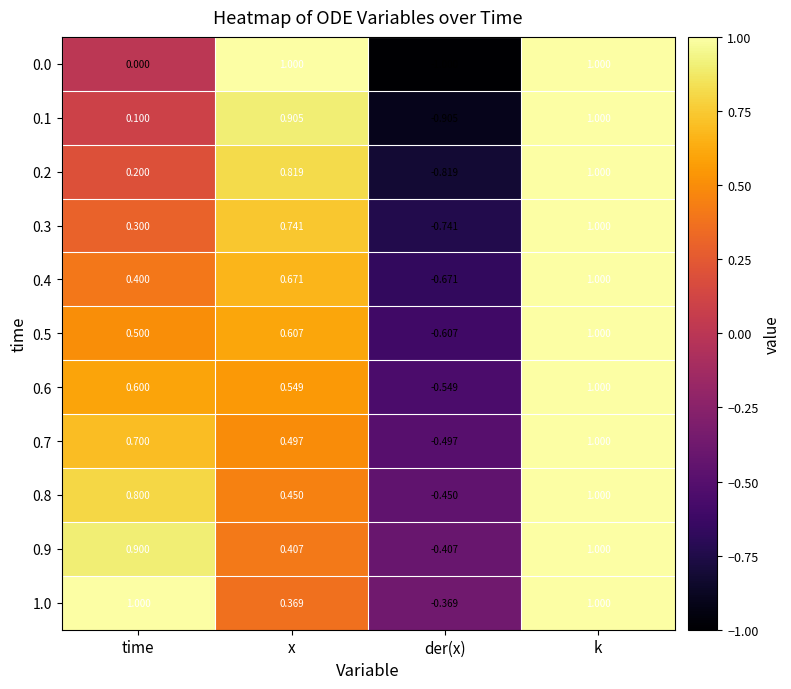

Rank the categories by 0.9 value from highest to lowest.

k, time, x, der(x)